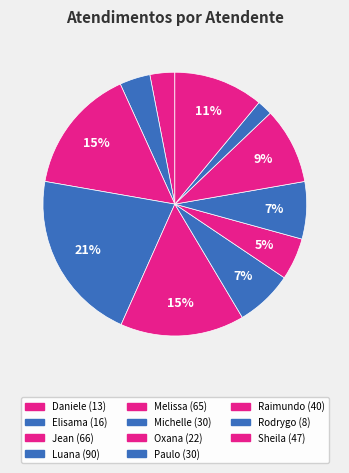

To the nearest percent, what is the difference between the largest and smallest slice percentages?

19%